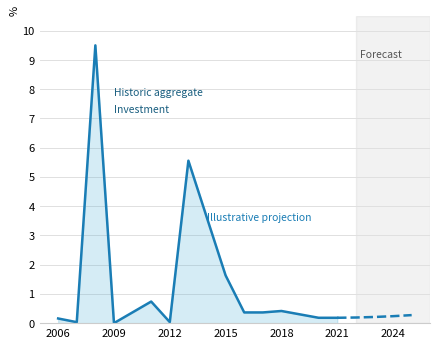

What position from the left is 2021?

13